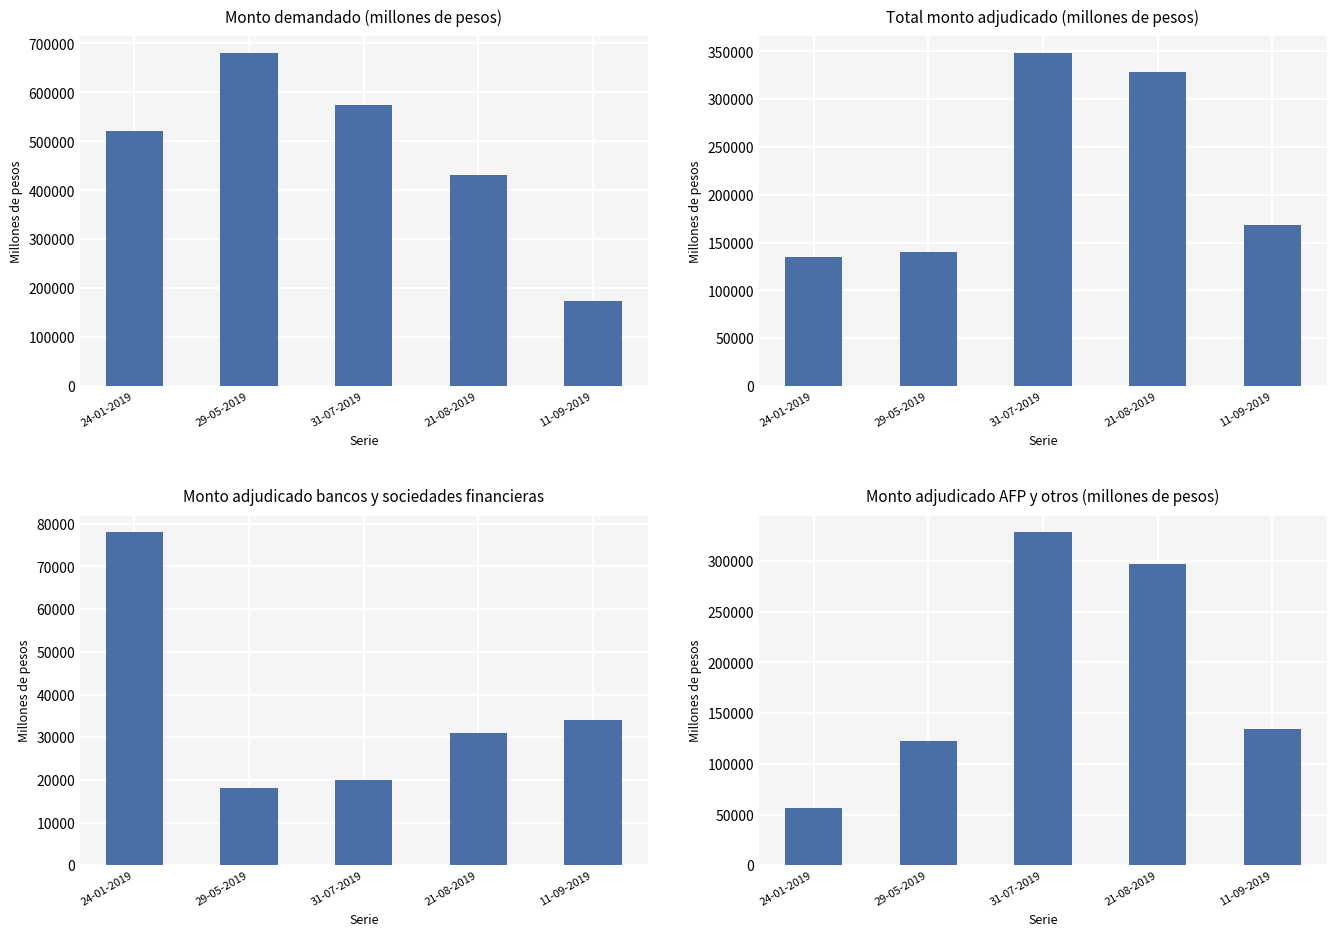

How many data points in Monto adjudicado AFP y otros (millones de pesos) are less than 134000?

2